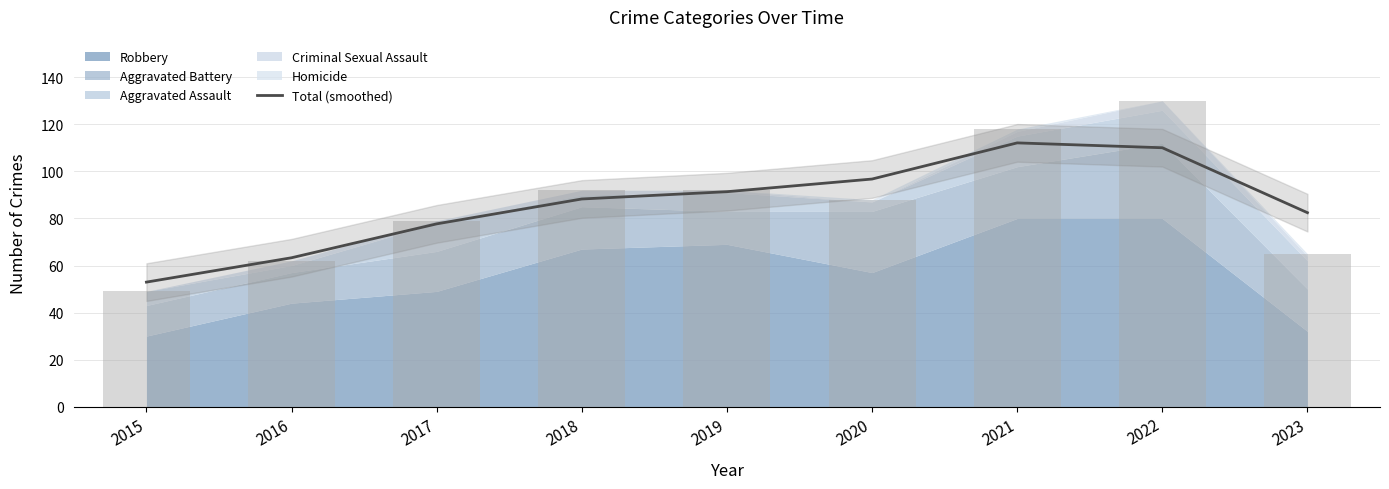

What is the difference between the second highest and minimum values?

57.1